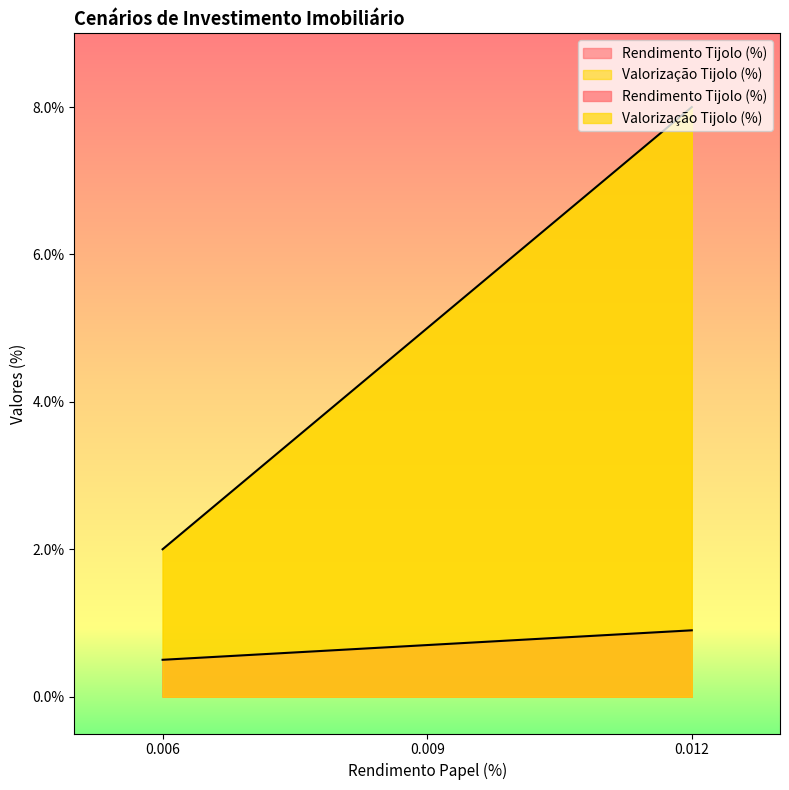

The value of Valorização Tijolo (%) at 0.012 is 0.0. True or false?

False